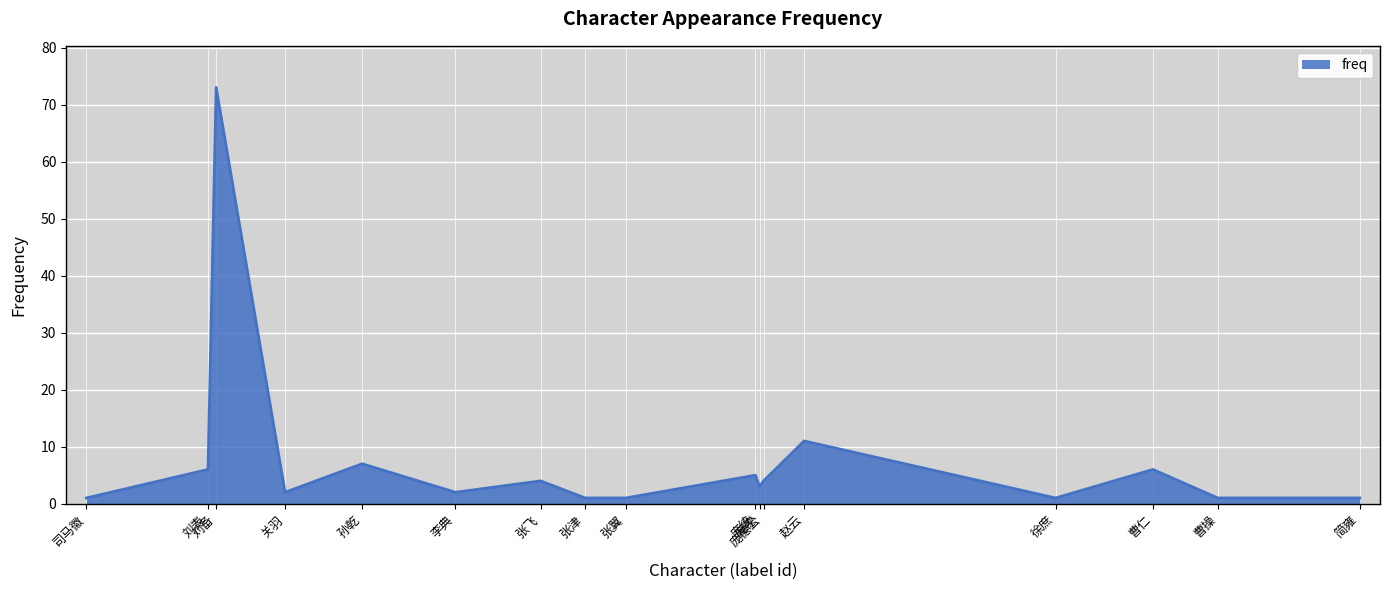

Where is the data nearest to the value 37?

赵云